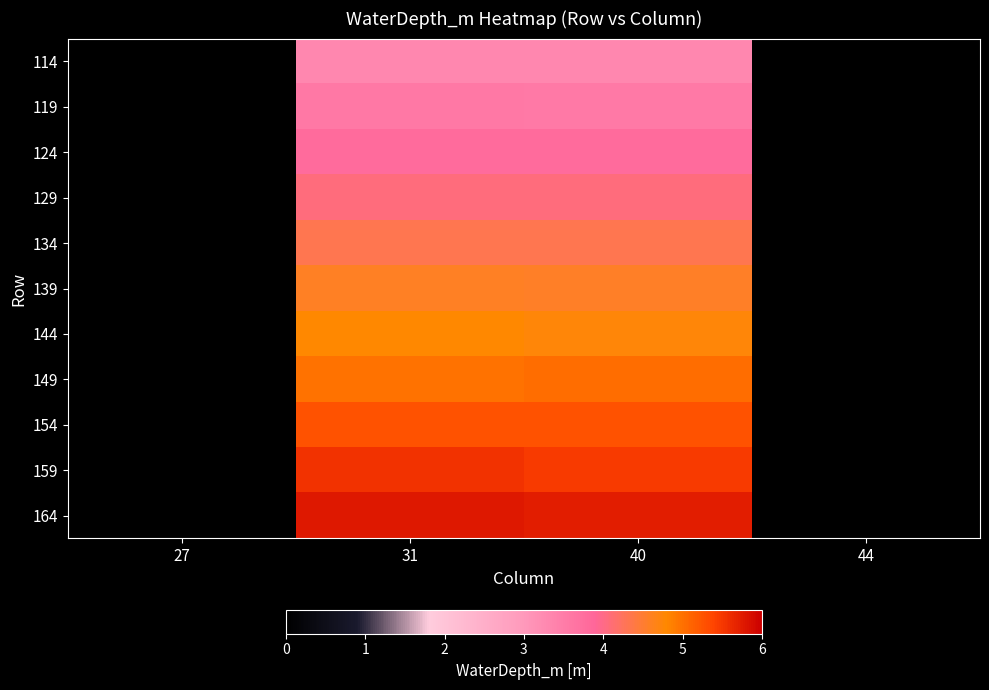

At how many categories does at least one series exceed 4?

2